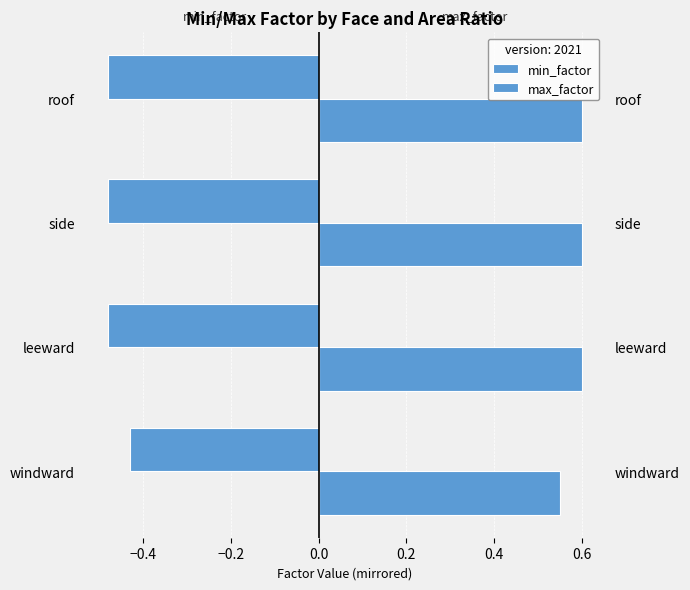

What is the sum of all min_factor values?

-1.9